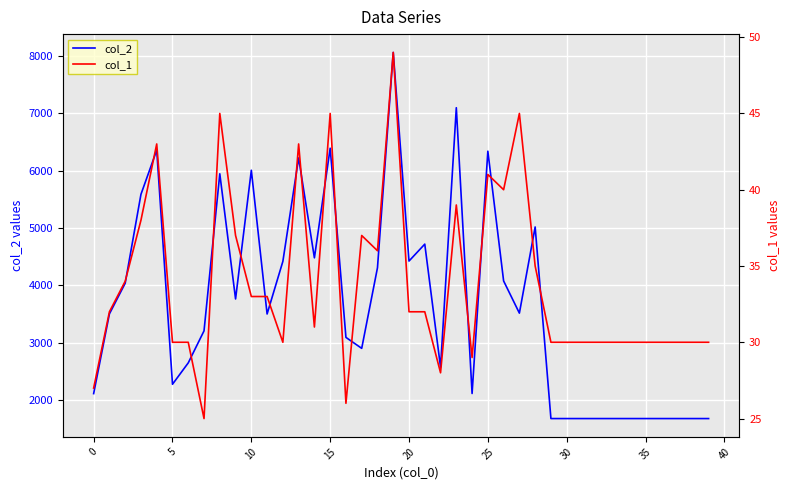

Between 14 and 34, which series saw the biggest shift?

col_2